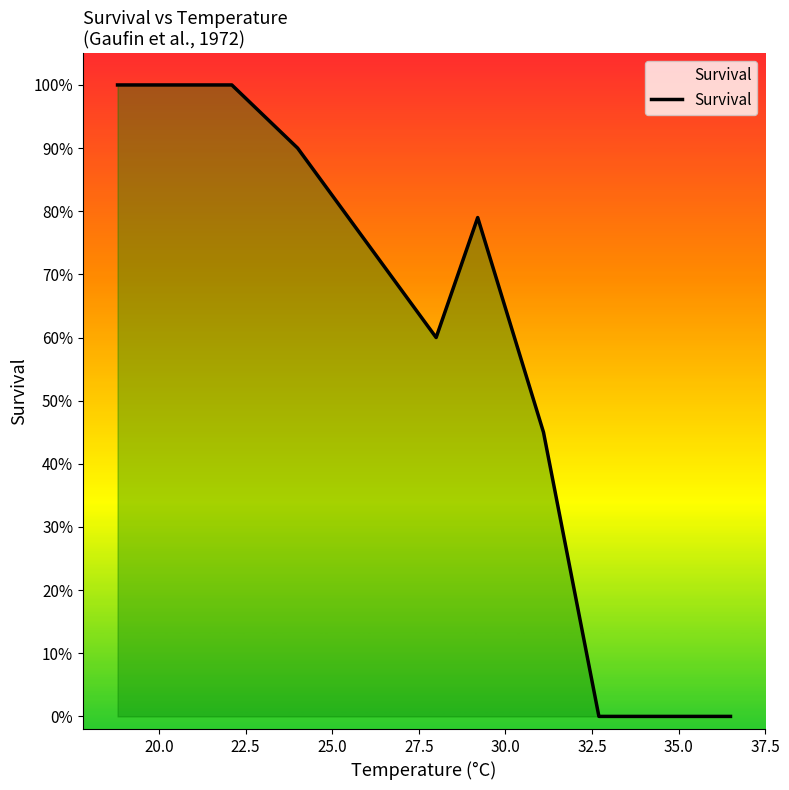

What is the label of the 3rd point from the right?

32.5